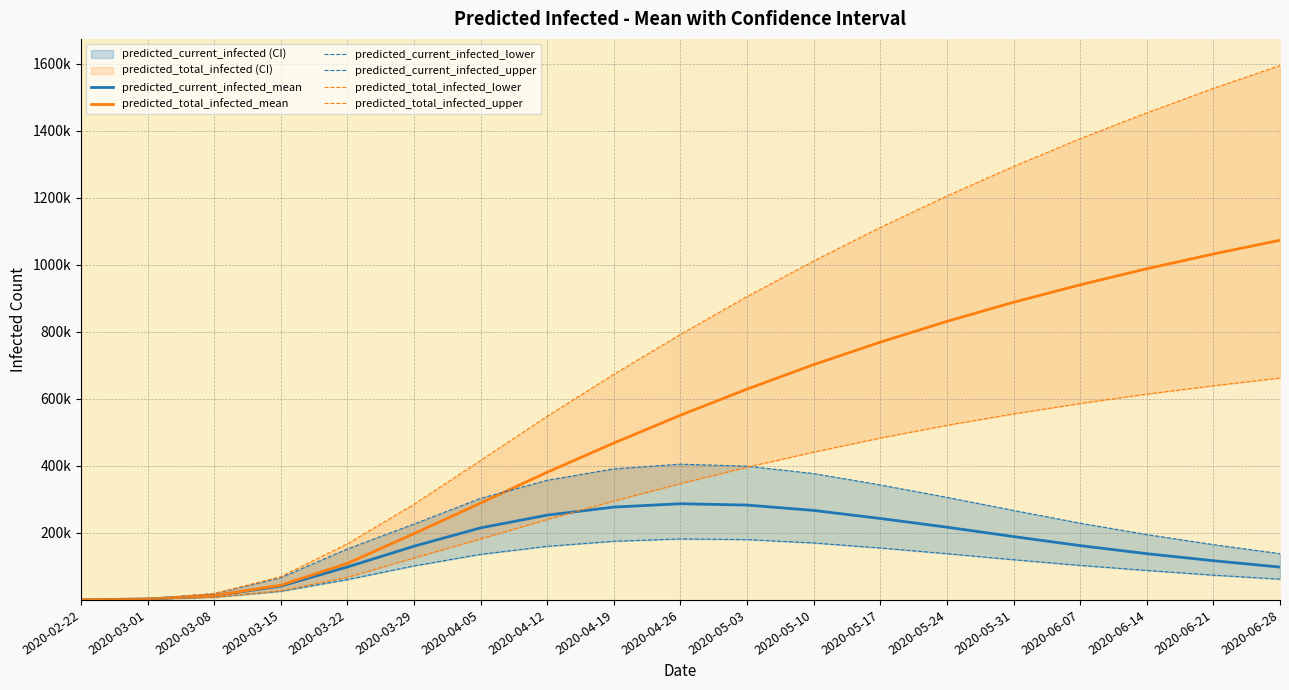

What is the label of the 5th point from the right?

2020-05-31